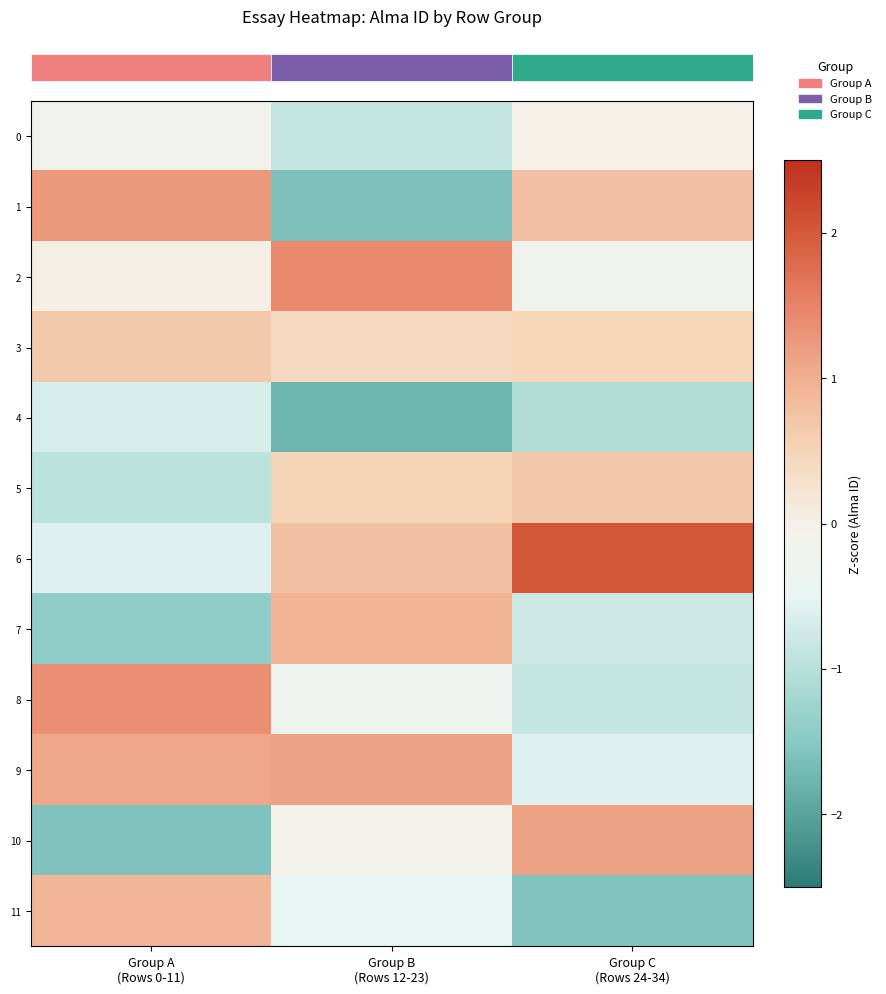

Between Group A
(Rows 0-11) and Group B
(Rows 12-23), which is larger?

Group A
(Rows 0-11)